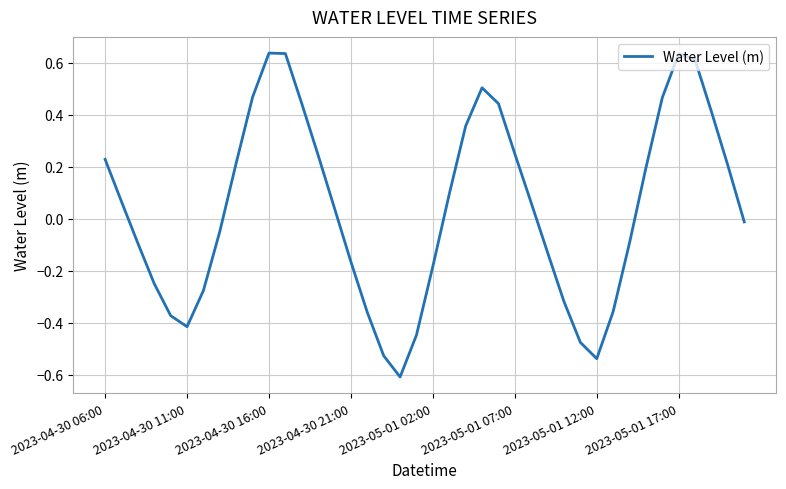

What is the difference between the maximum and minimum values?

1.2